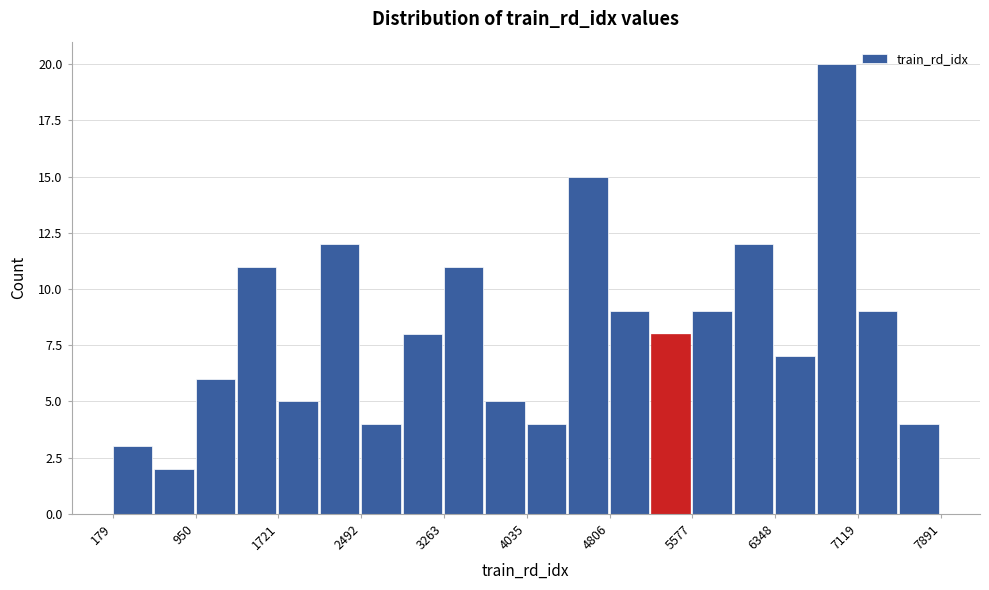

Around what value on the x-axis is the tallest bar? Give the approximate position of its centre, as read against the axis.

6900